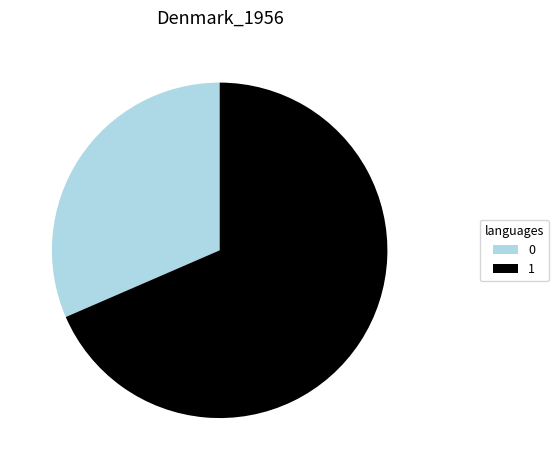

Do 0 and 1 together represent more than half of the pie?

Yes